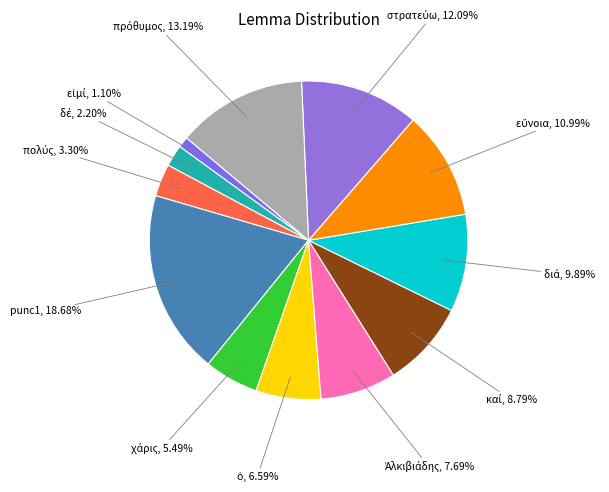

What is the largest slice in the pie chart?

punc1